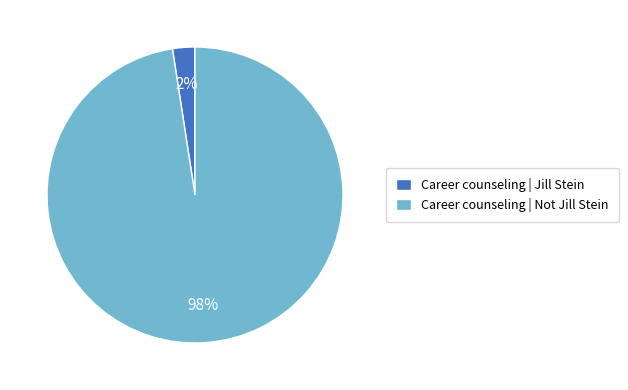

True or false: Career counseling | Jill Stein accounts for 2% of the total.

True